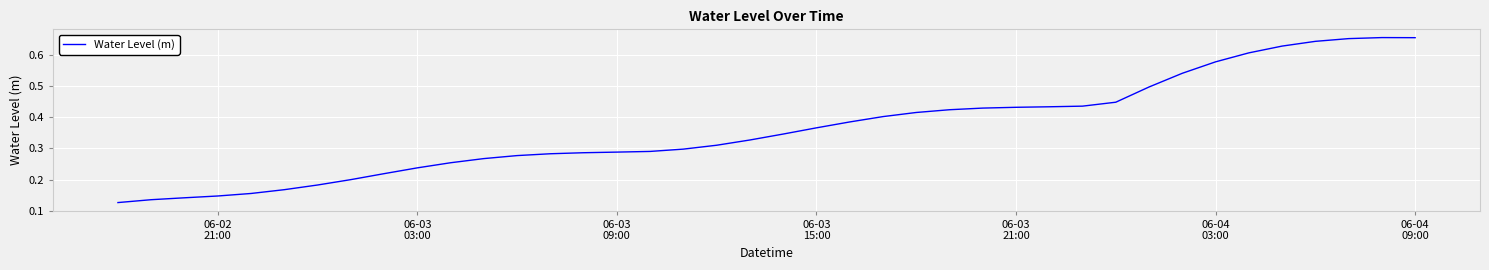

What is the average value?

0.4